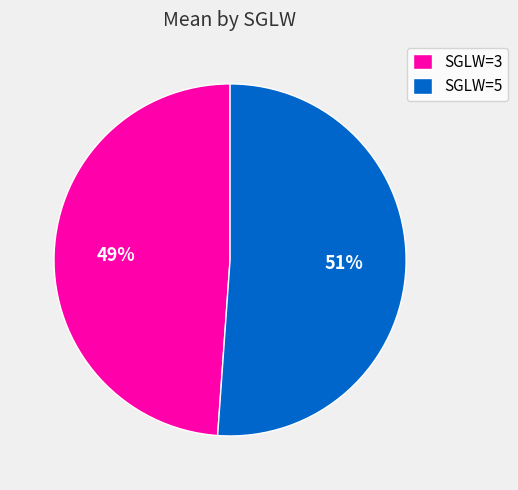

What is the smallest slice in the pie chart?

SGLW=3